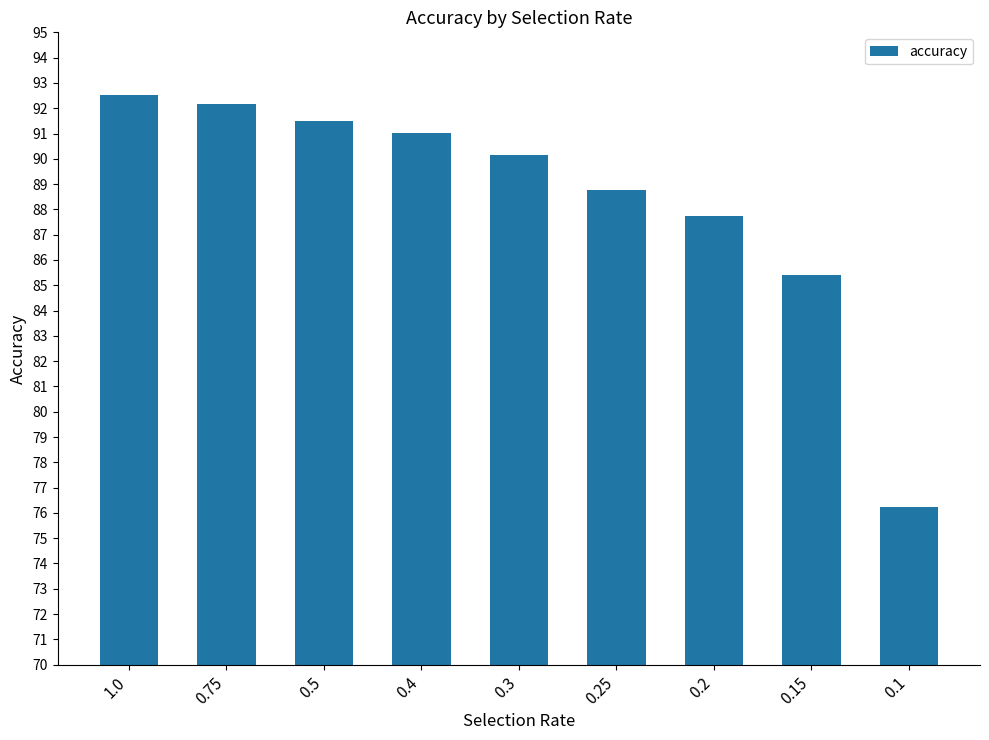

Which category has the lowest value across all series?

0.1